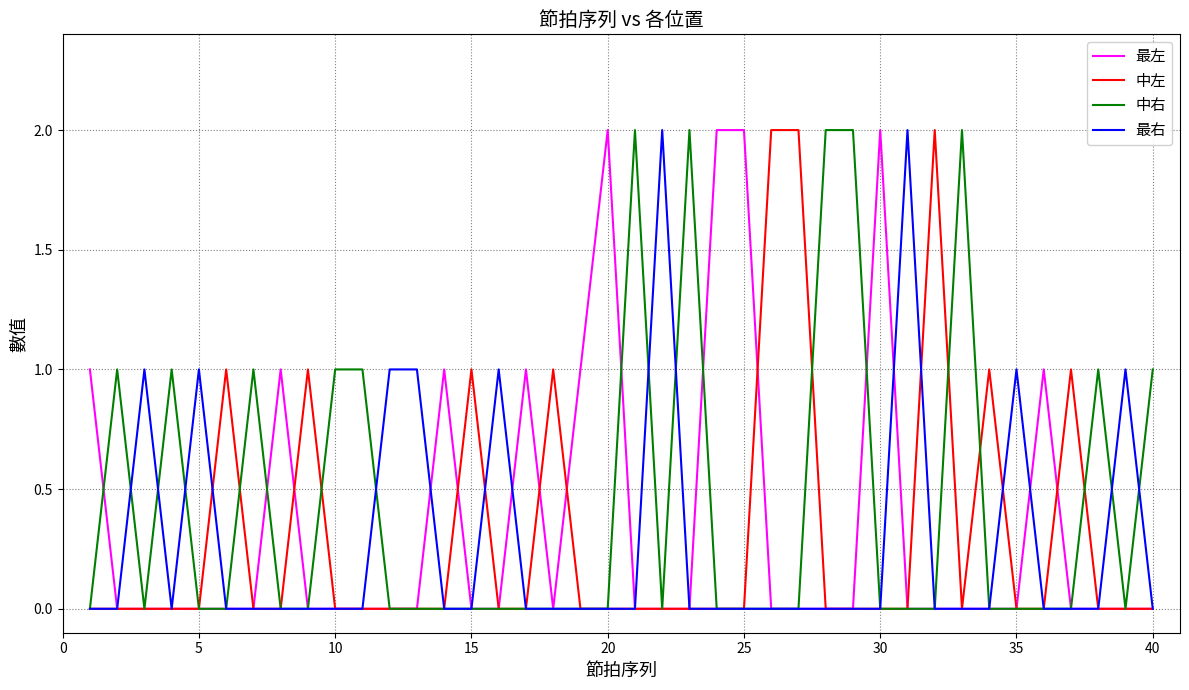

Which series has the largest total across all categories?

中右